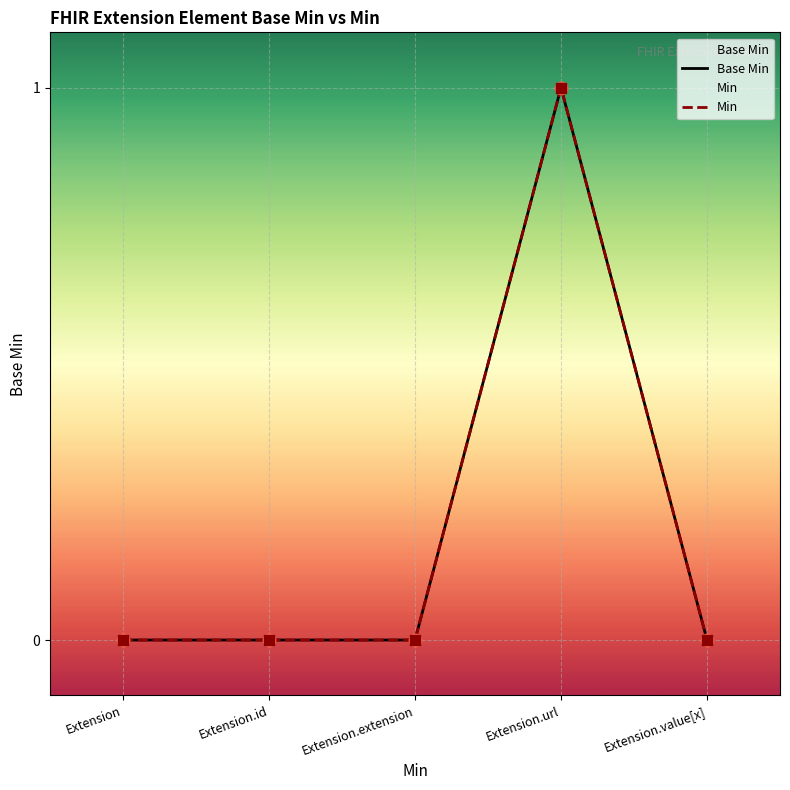

At how many categories does at least one series exceed 0?

1